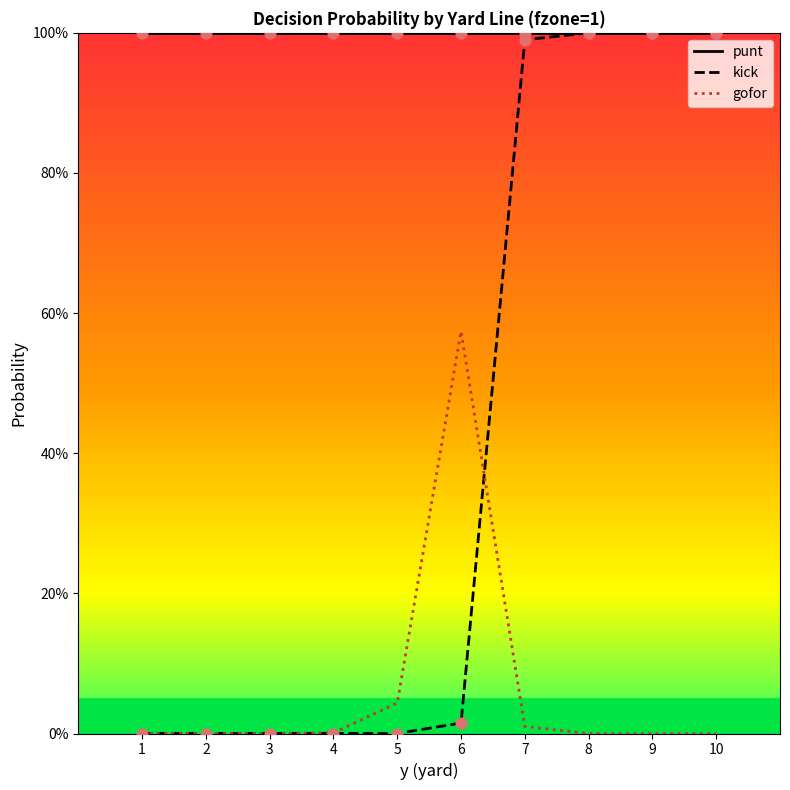

At how many categories does at least one series exceed 0?

10